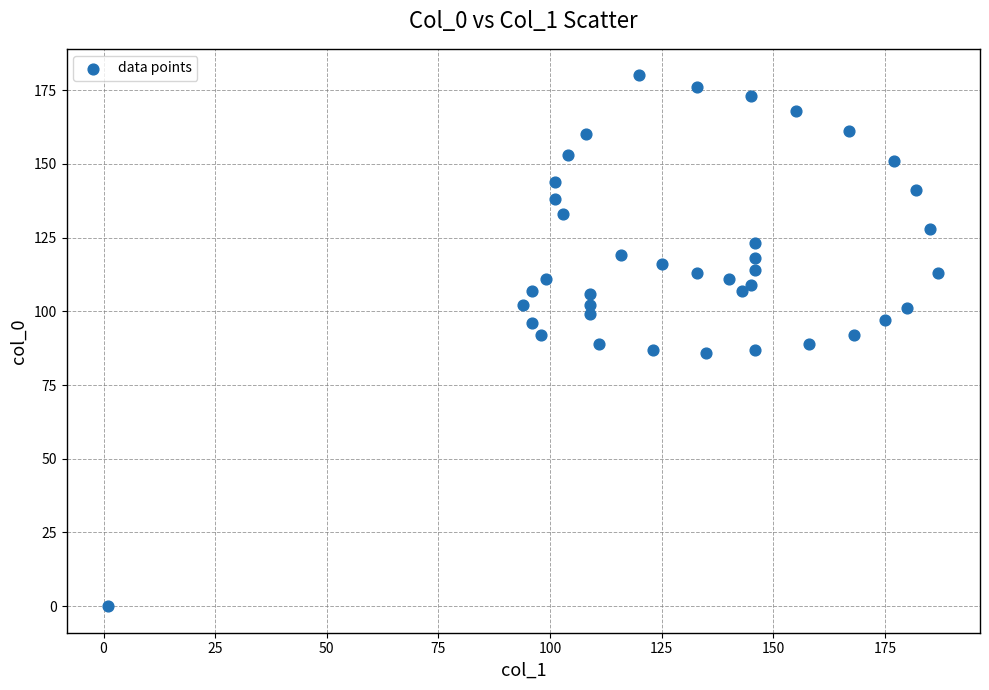

What is the range of X values (max minus min)?

186